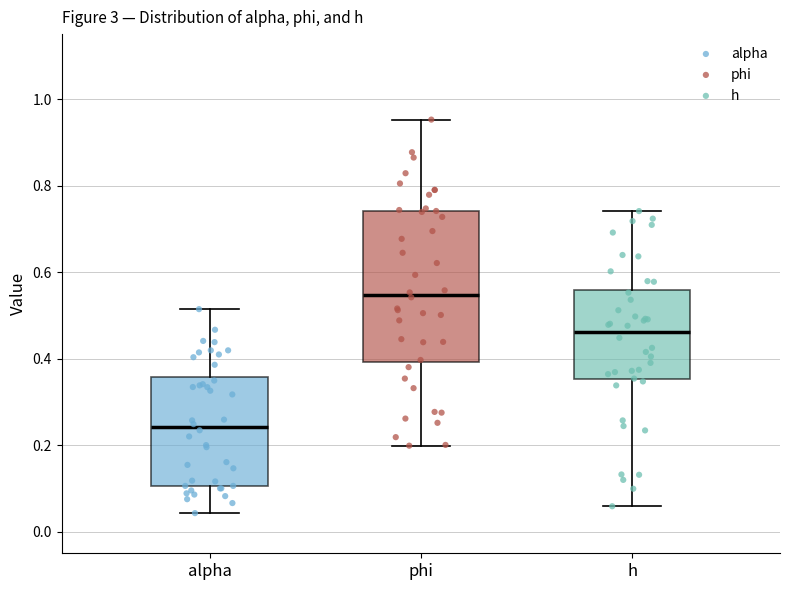

Reading left to right, read every box against the y-axis: the position of its median line, the range the box covers, and the ends of its whiskers. The values are not printed on the chart, so give them approximately, as read against the axis.

alpha: median 0.24, box 0.10 to 0.36, whiskers 0.04 to 0.52
phi: median 0.54, box 0.40 to 0.74, whiskers 0.20 to 0.96
h: median 0.46, box 0.36 to 0.56, whiskers 0.06 to 0.74